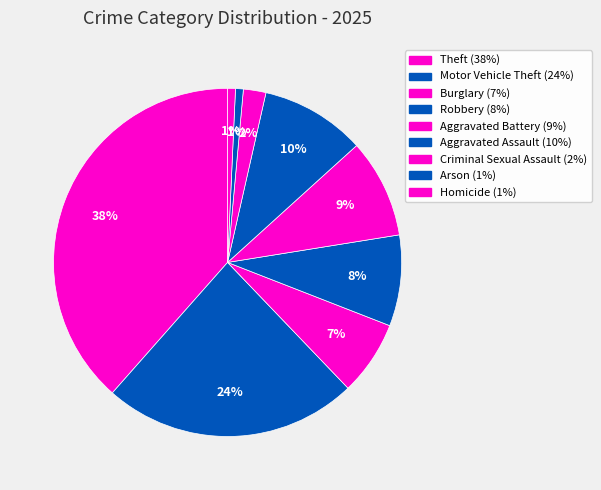

How many segments does this pie chart have?

9